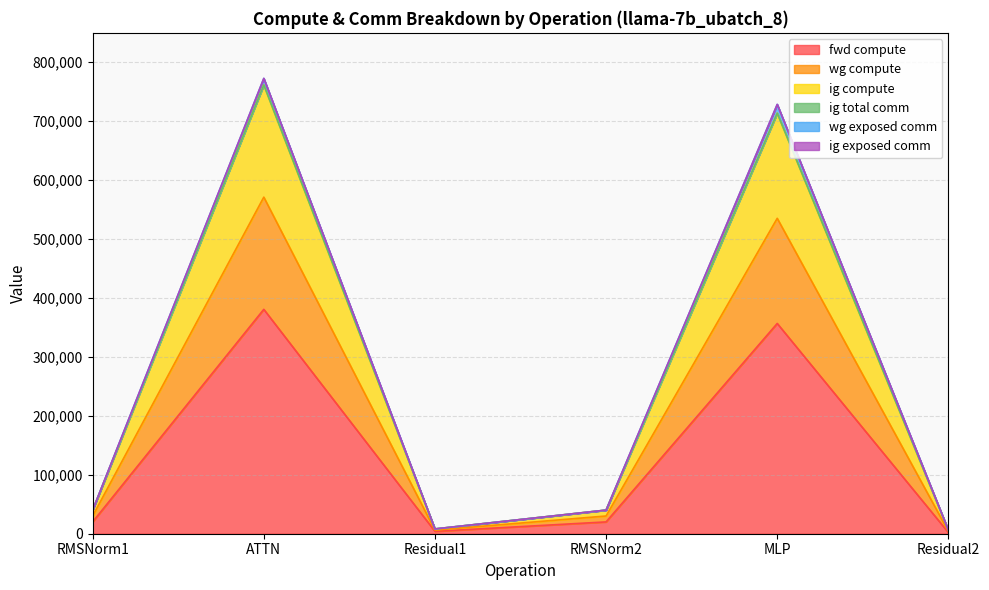

Which label corresponds to the largest value in the chart?

ATTN